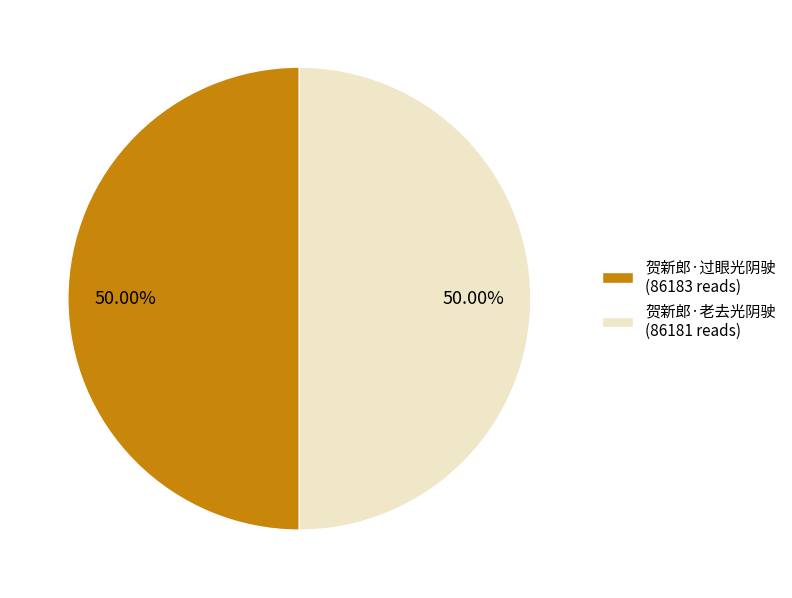

Is it true that 贺新郎·过眼光阴驶 is 50% of the pie?

True